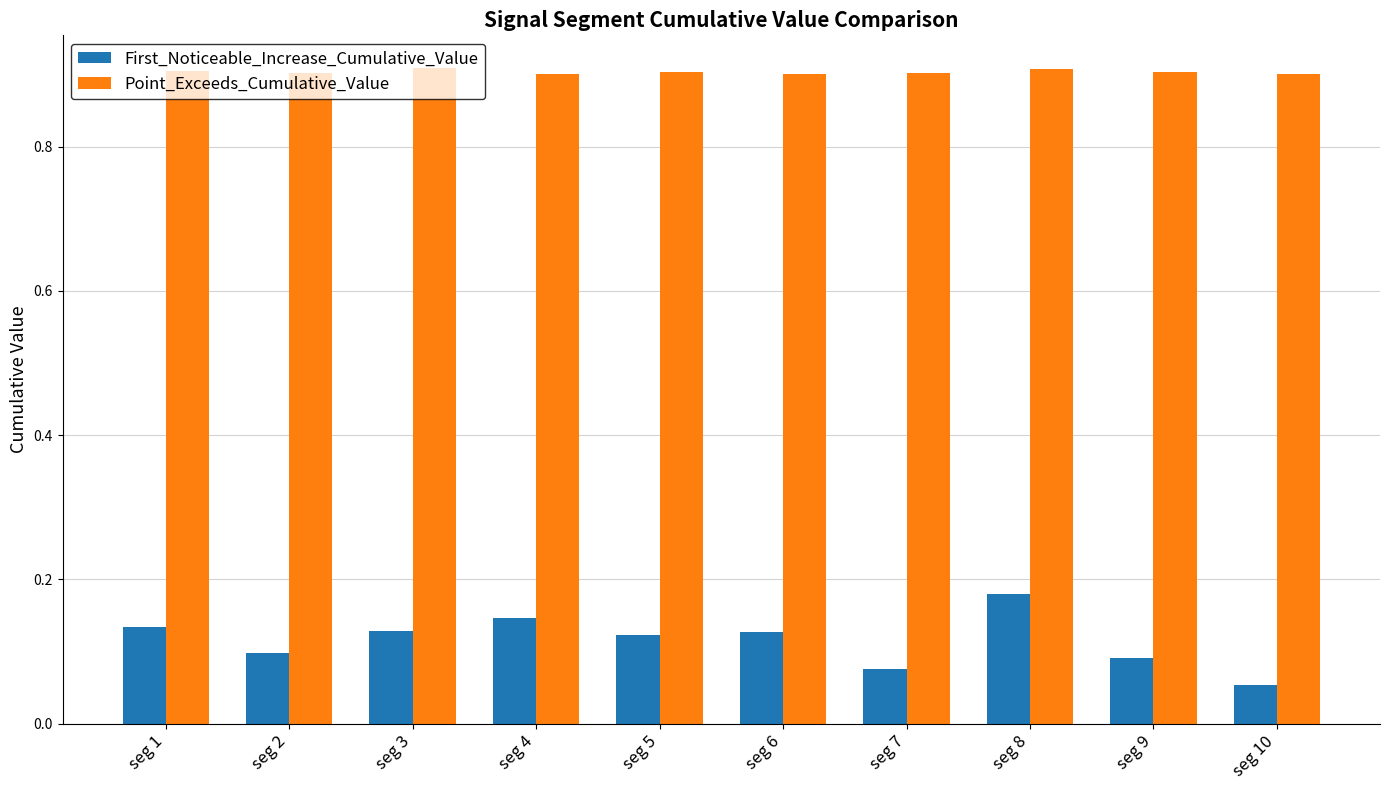

Where is First_Noticeable_Increase_Cumulative_Value nearest to the value 0?

seg 10